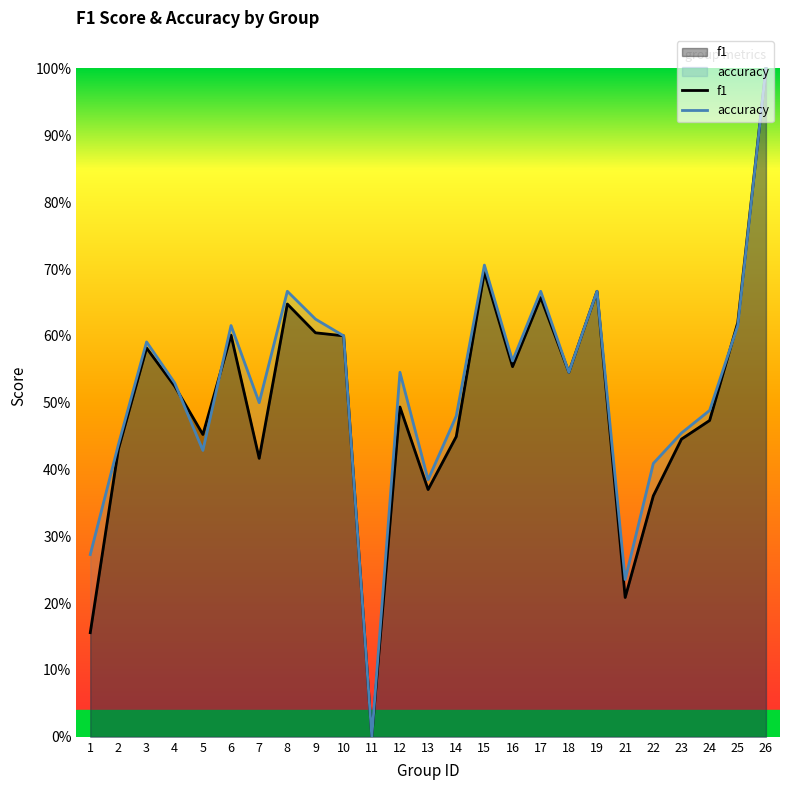

Does the chart display data point markers on the line(s)?

No